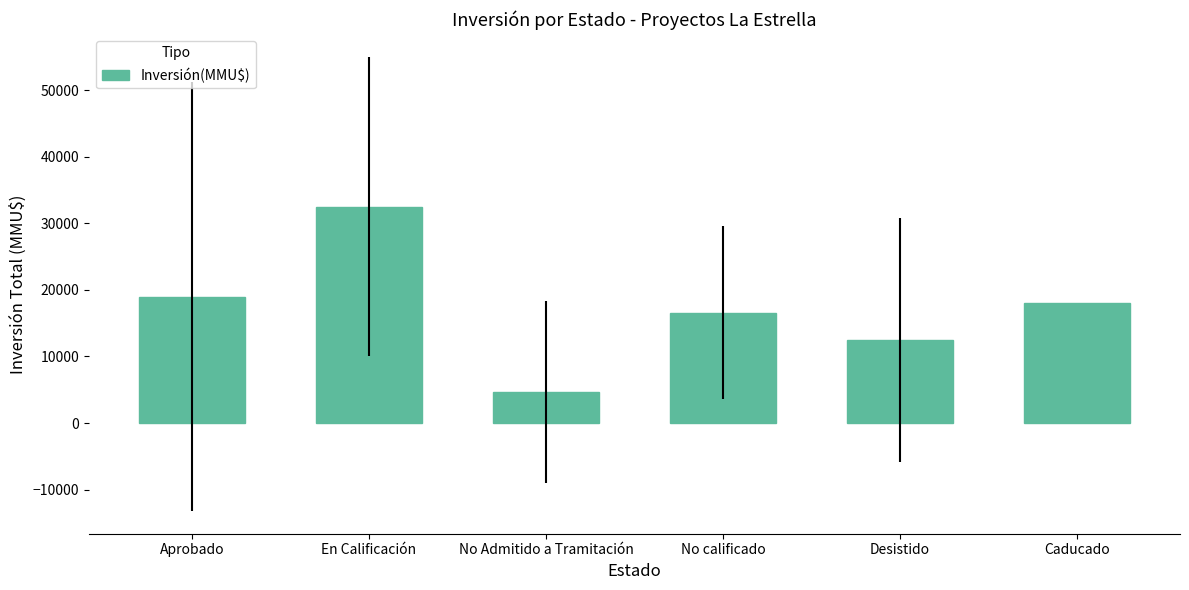

What is the label of the 6th bar from the left?

Caducado